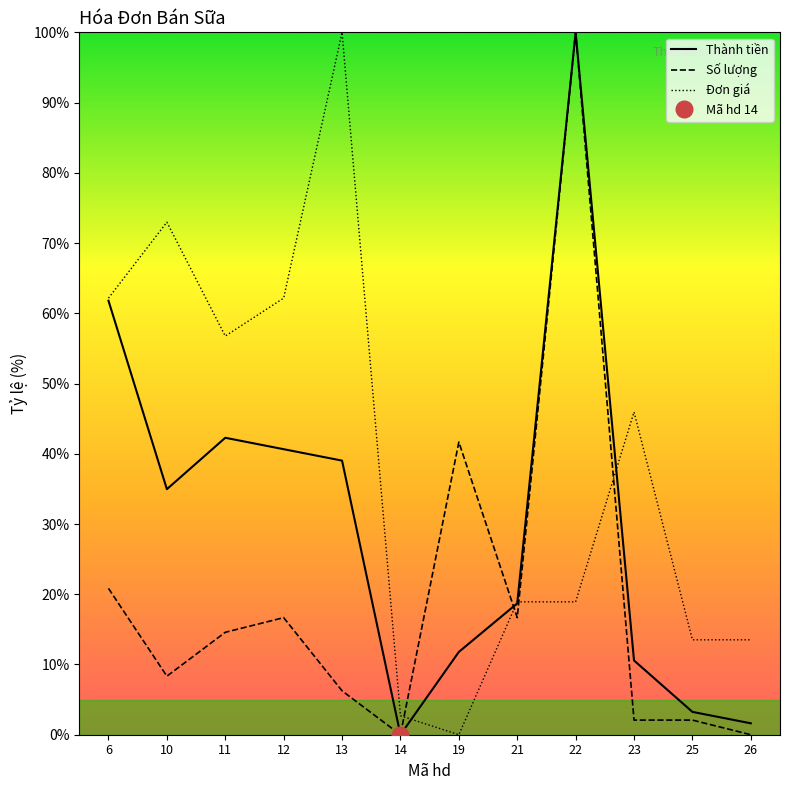

The value of Thành tiền at 10 is 46.1. True or false?

False